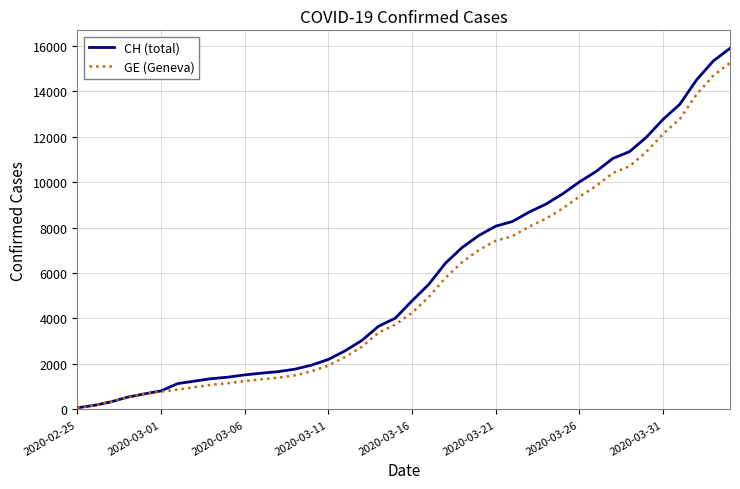

What is the highest value of the GE (Geneva) series?

15242